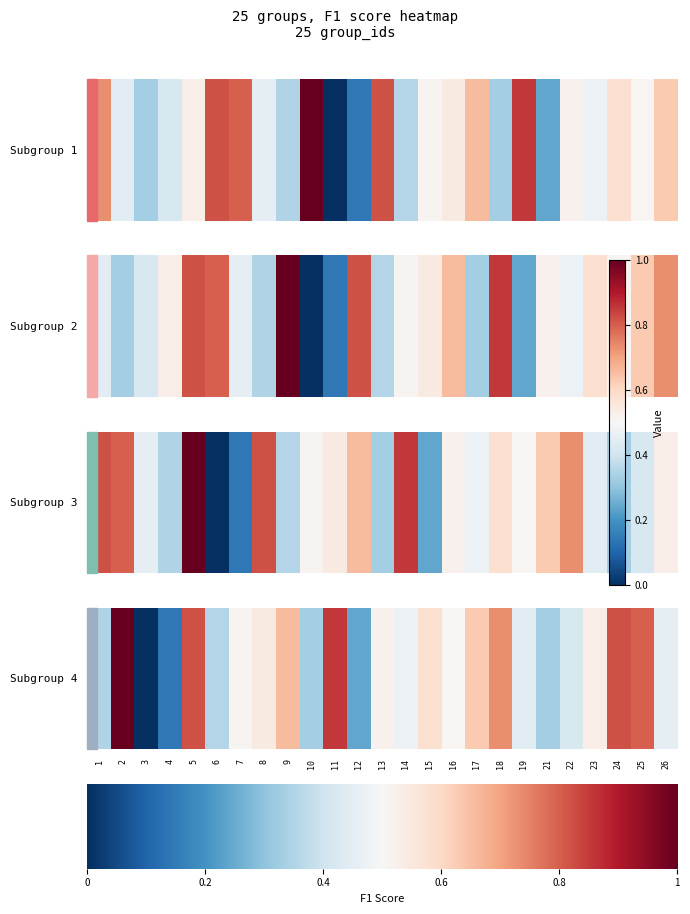

What is the difference between the 2 values at 25 and 19?

0.4